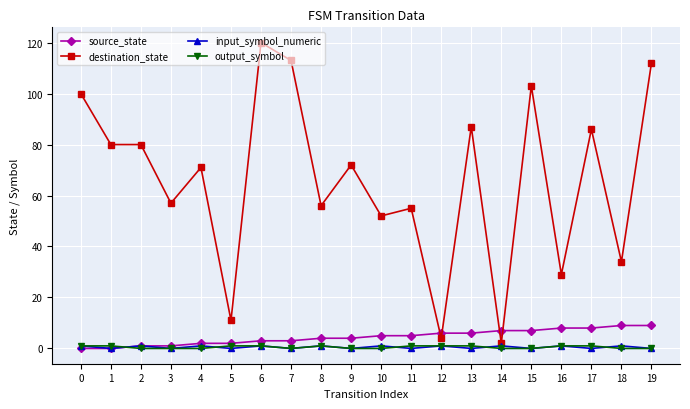

Reading left to right, transcribe all the data shown in this chart.

source_state: 0=0	1=0	2=1	3=1	4=2	5=2	6=3	7=3	8=4	9=4	10=5	11=5	12=6	13=6	14=7	15=7	16=8	17=8	18=9	19=9
destination_state: 0=100	1=80	2=80	3=57	4=71	5=11	6=120	7=113	8=56	9=72	10=52	11=55	12=4	13=87	14=2	15=103	16=29	17=86	18=34	19=112
input_symbol_numeric: 0=1	1=0	2=1	3=0	4=1	5=0	6=1	7=0	8=1	9=0	10=1	11=0	12=1	13=0	14=1	15=0	16=1	17=0	18=1	19=0
output_symbol: 0=1	1=1	2=0	3=0	4=0	5=1	6=1	7=0	8=1	9=0	10=0	11=1	12=1	13=1	14=0	15=0	16=1	17=1	18=0	19=0